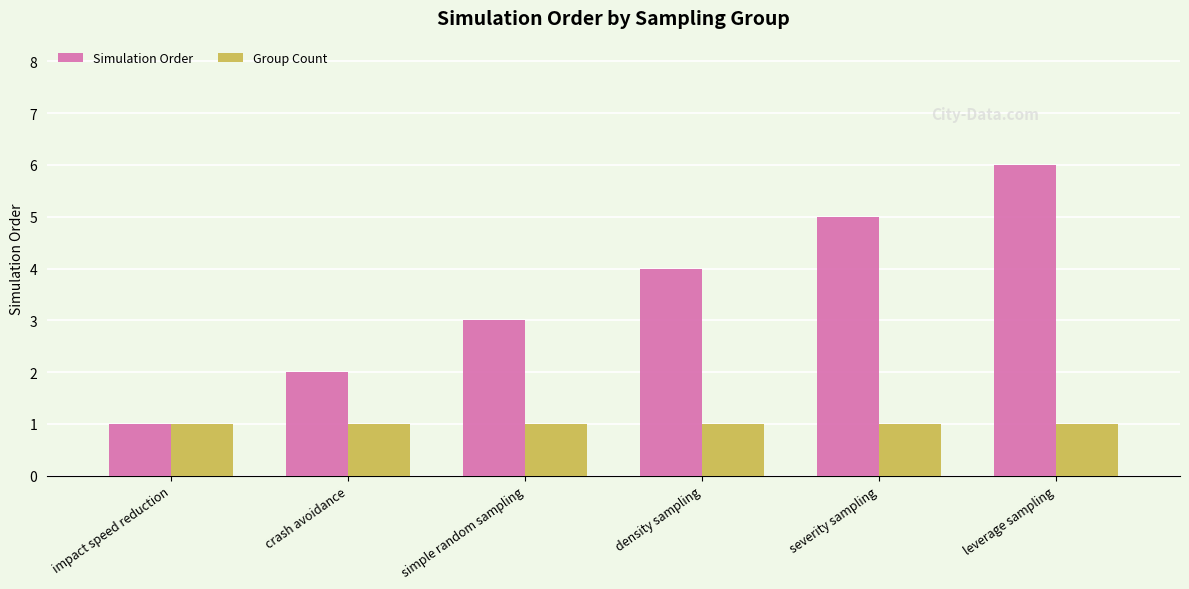

True or false: Group Count has a value of 2 at simple random sampling.

False